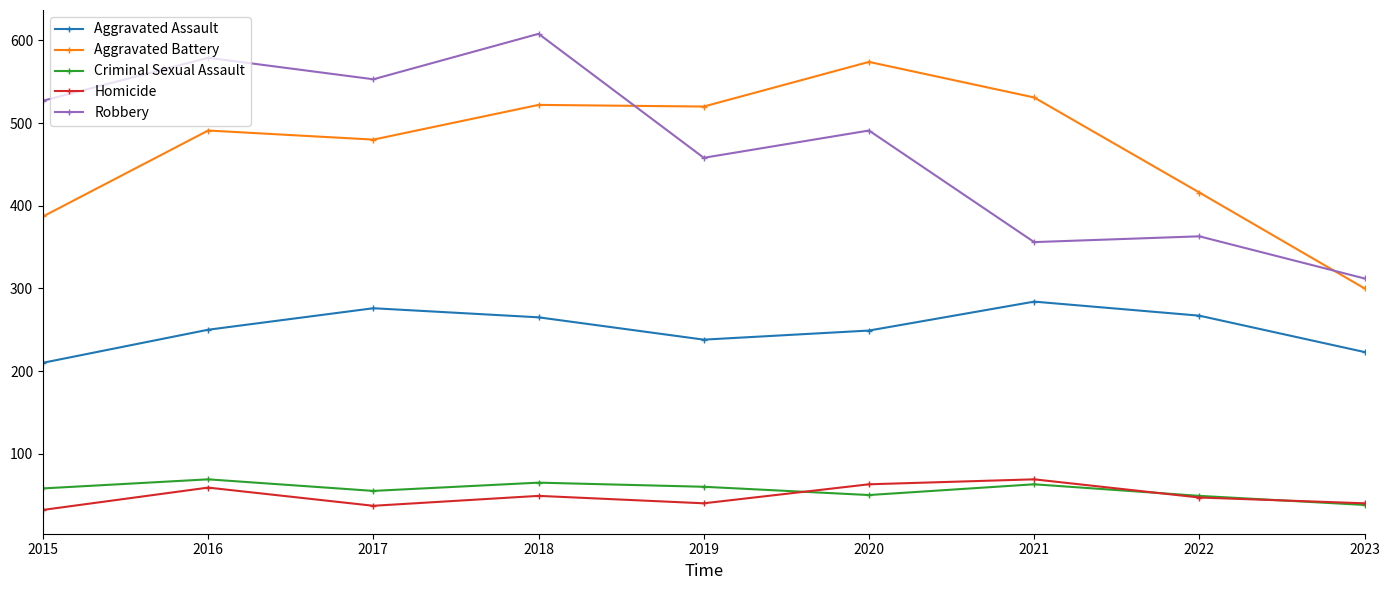

True or false: Aggravated Assault and Homicide cross at least once.

False